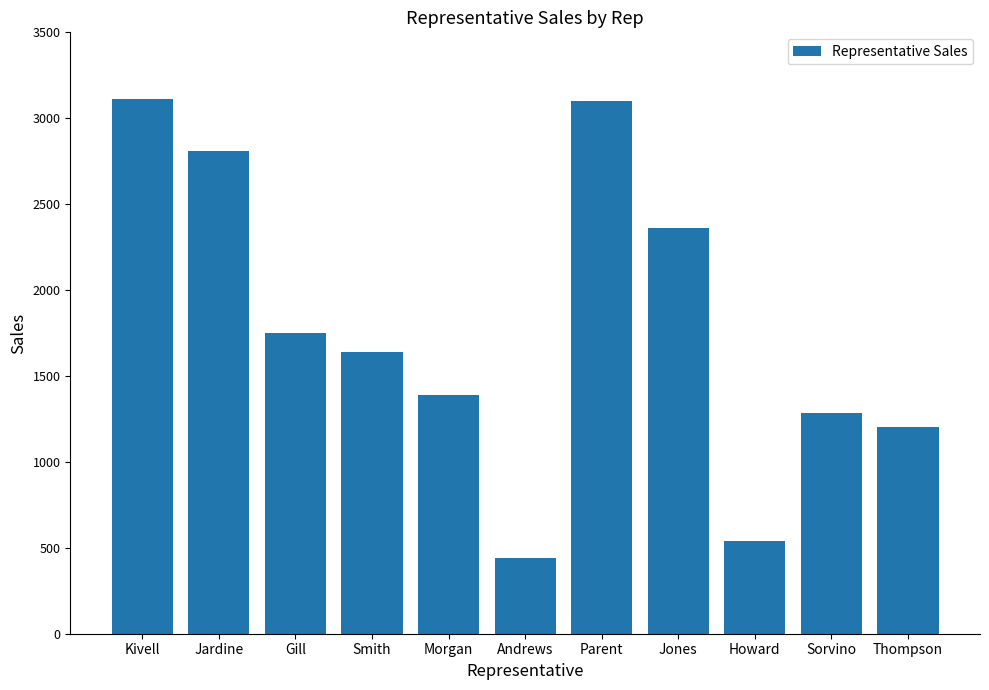

How many values are below 1641?

5